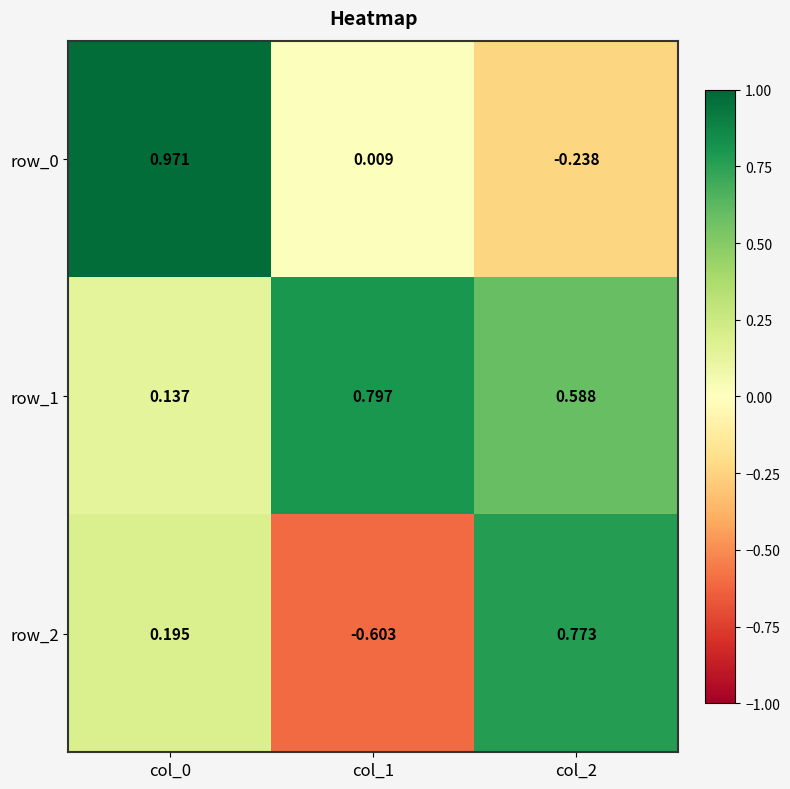

Is the value of row_2 at col_1 greater than the value of row_1 at col_2?

No